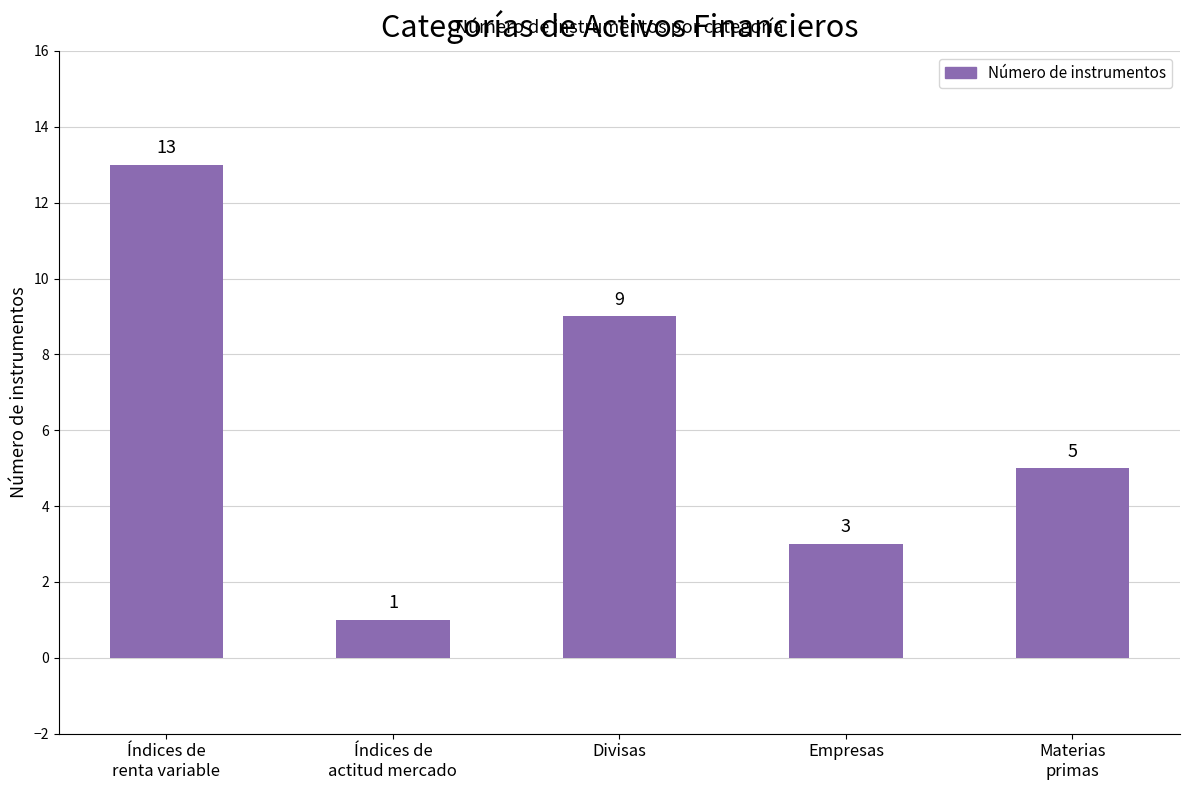

Read the value at Materias
primas, to the nearest 5.

5